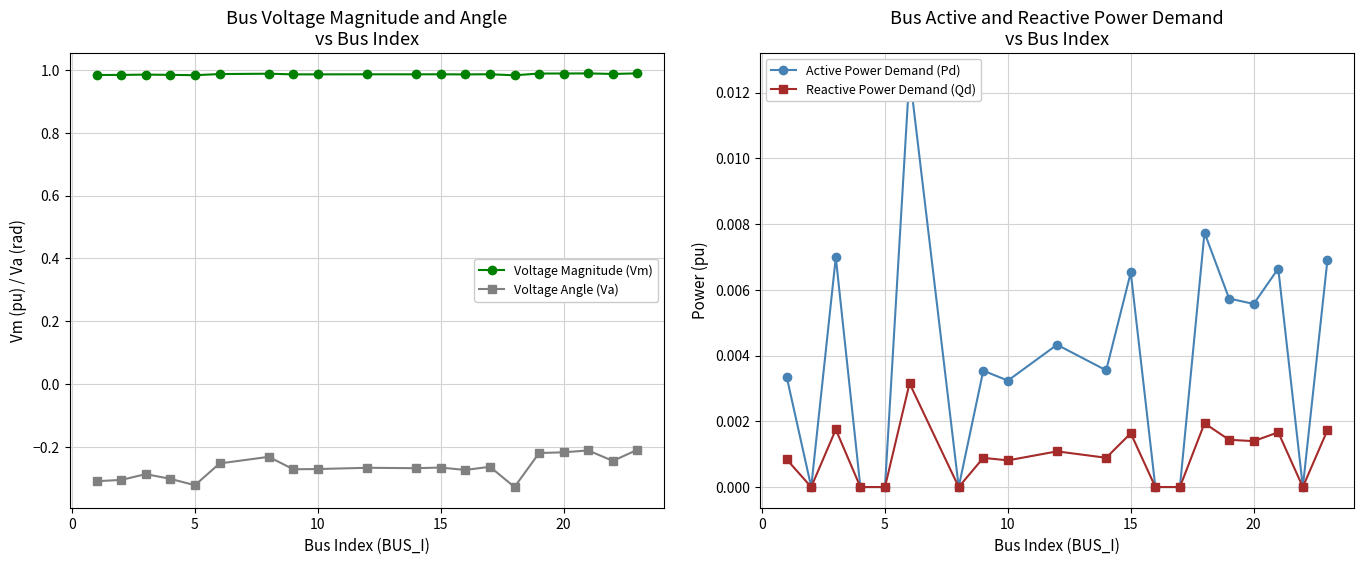

True or false: Reactive Power Demand (Qd) has more than 0 points higher than both neighbors.

True